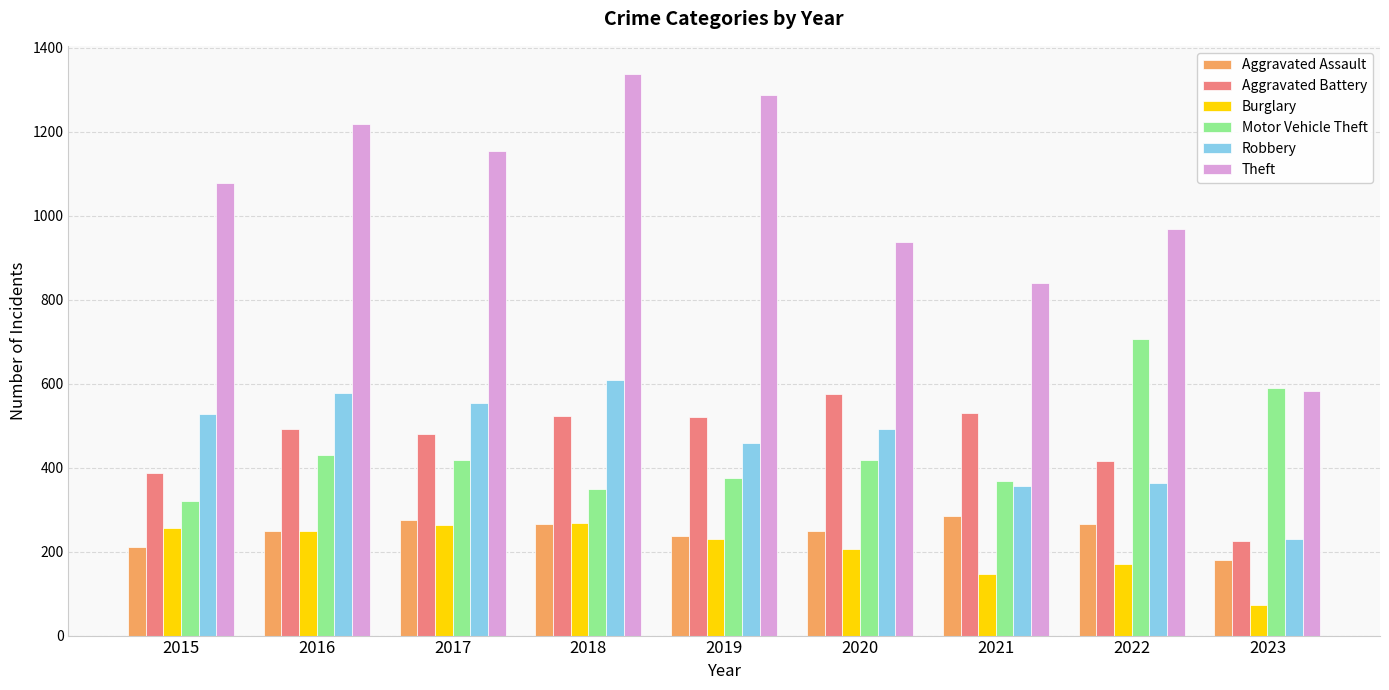

Does the chart contain any negative values?

No